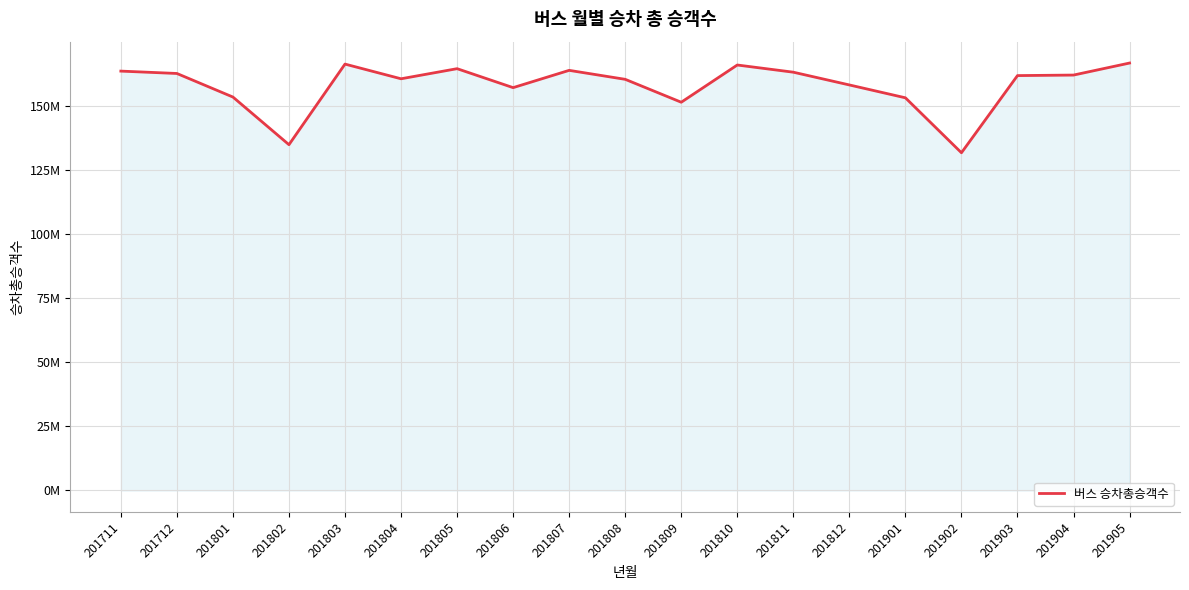

How many points are lower than both their immediate neighbors (excluding endpoints)?

5